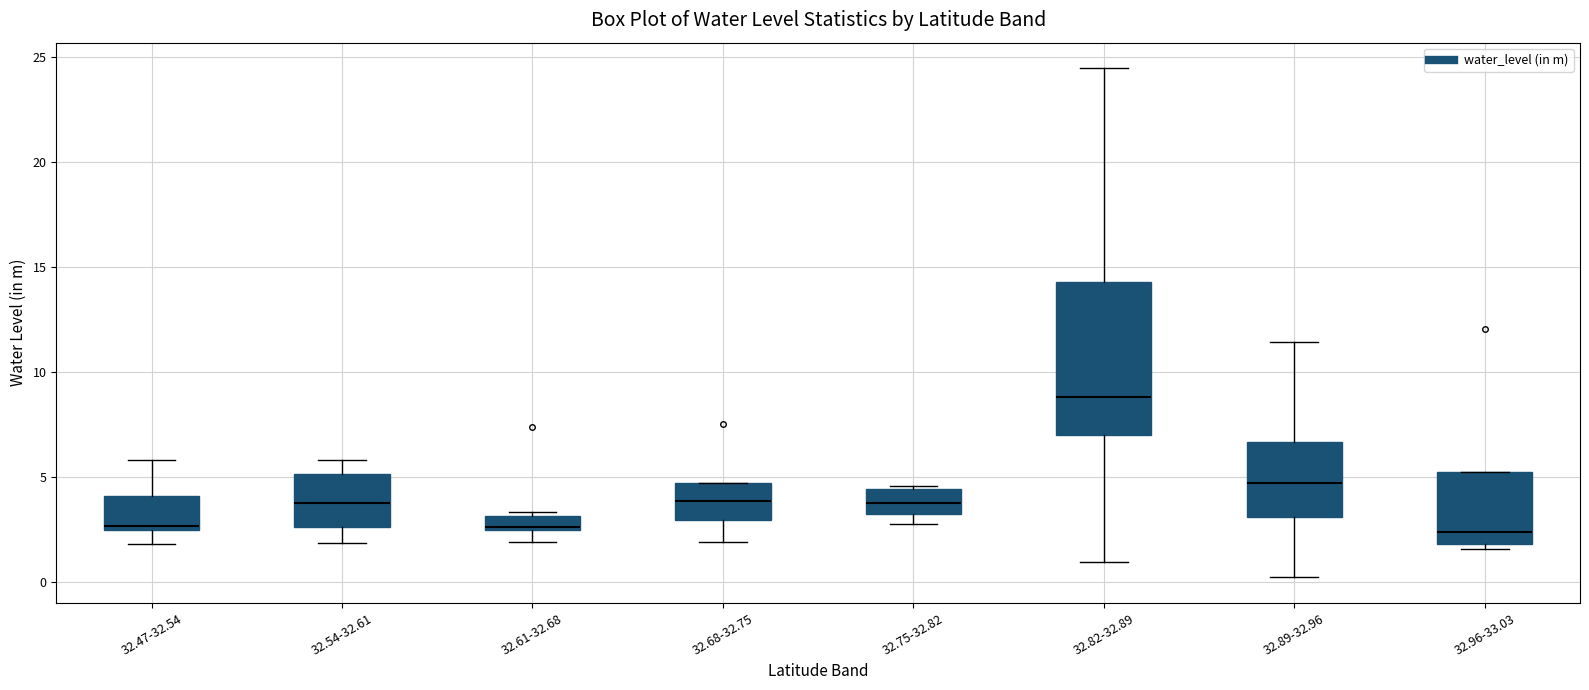

Which box is the tallest, from its lower edge to its upper edge?

32.82-32.89